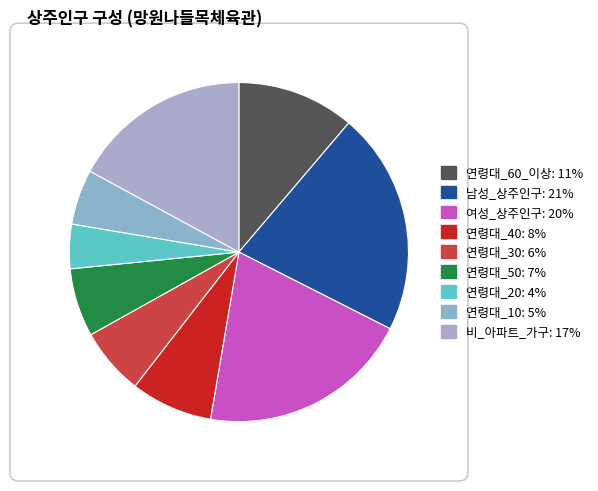

Is there a majority slice in this chart?

No